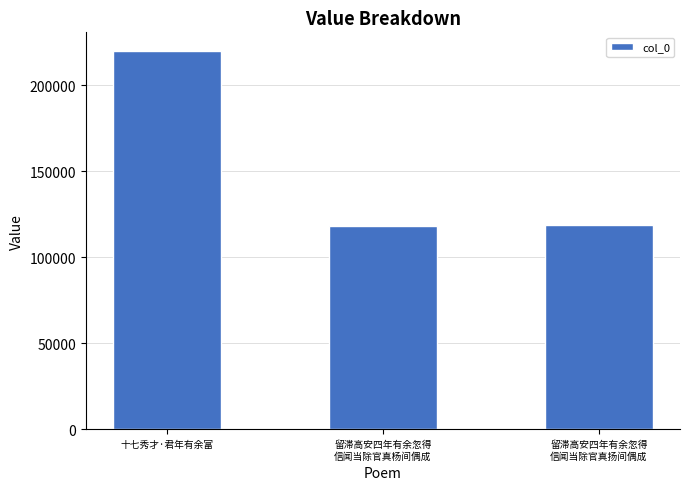

Is it true that the value at 十七秀才·君年有余富 is 219820?

True